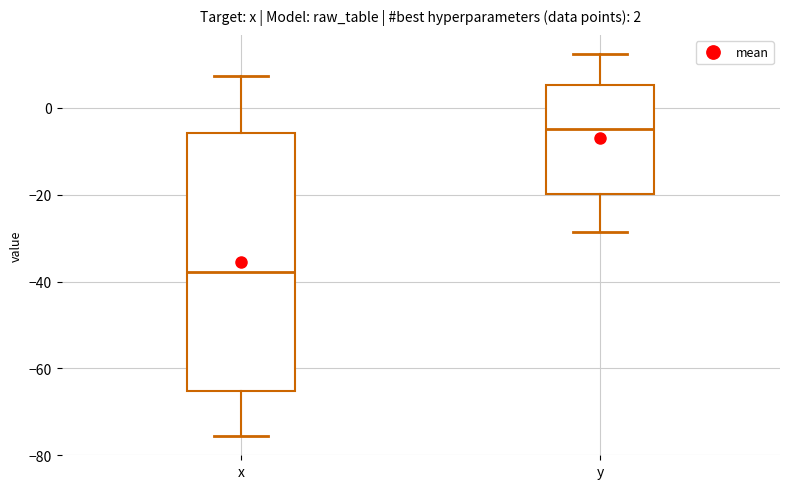

Comparing the boxes themselves (not the whiskers), which one is the tallest?

x